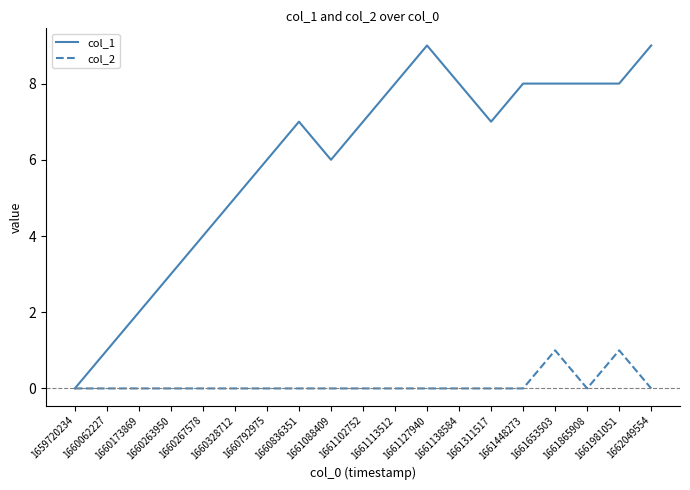

What are all the series names shown in the legend?

col_1, col_2